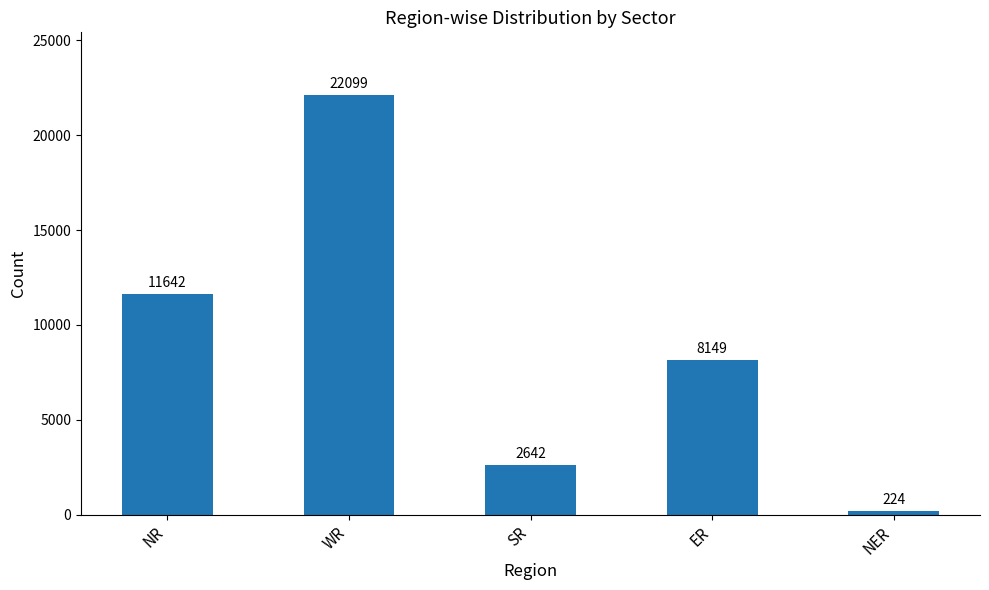

Which has a higher value, WR or SR?

WR